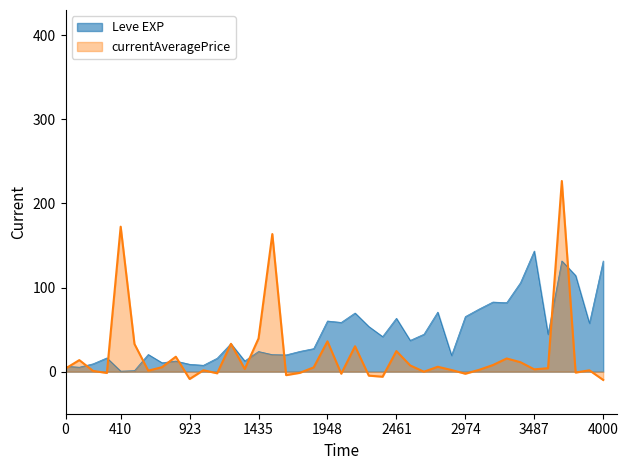

What is the maximum value for Leve EXP?

143.5